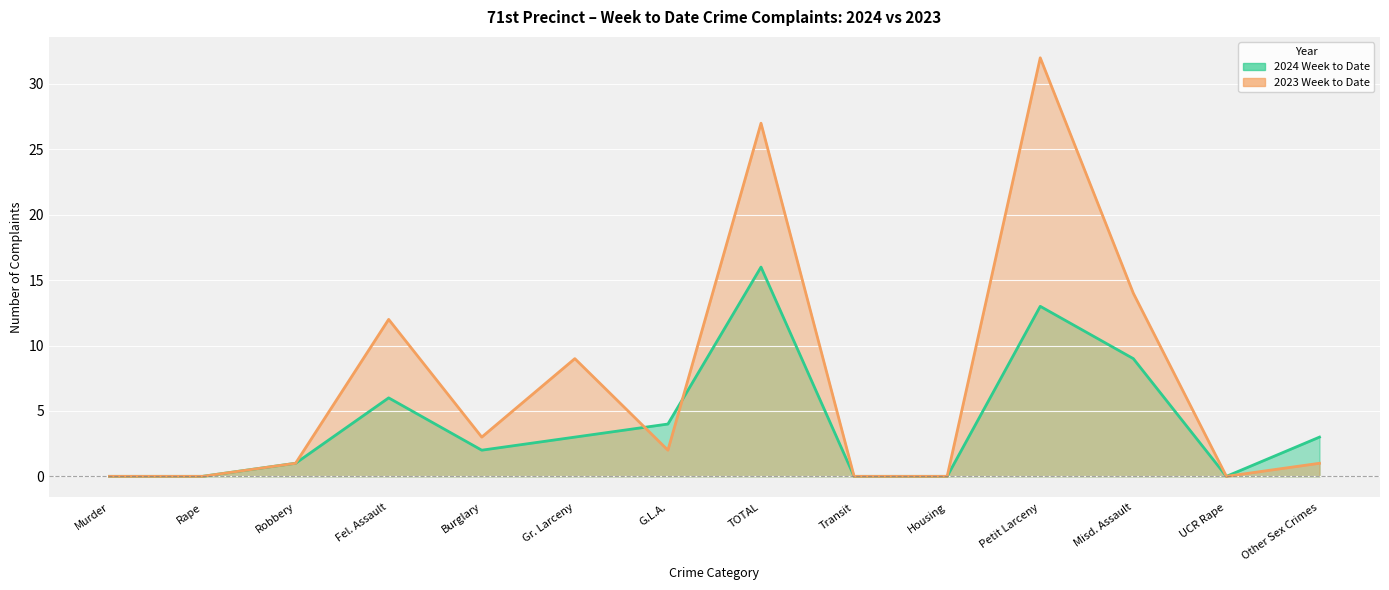

How many categories are shown in the chart?

14